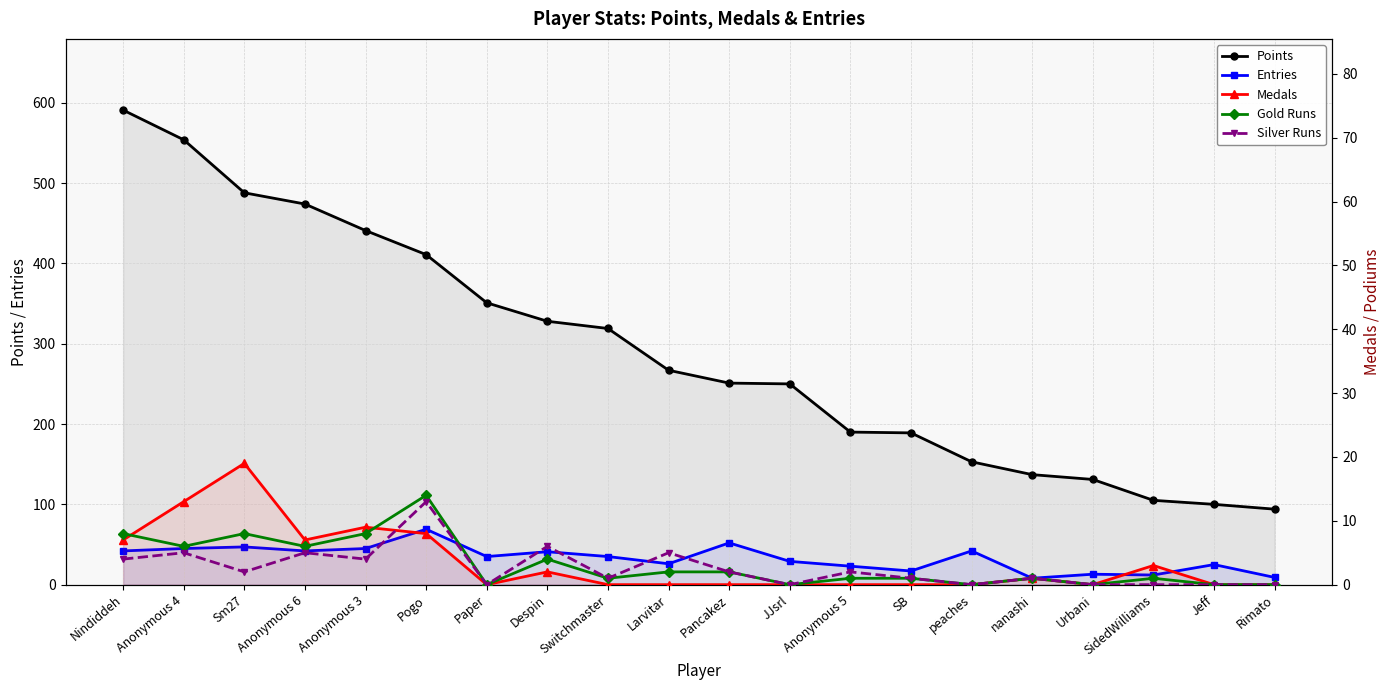

Between Pancakez and peaches, which series saw the biggest shift?

Points